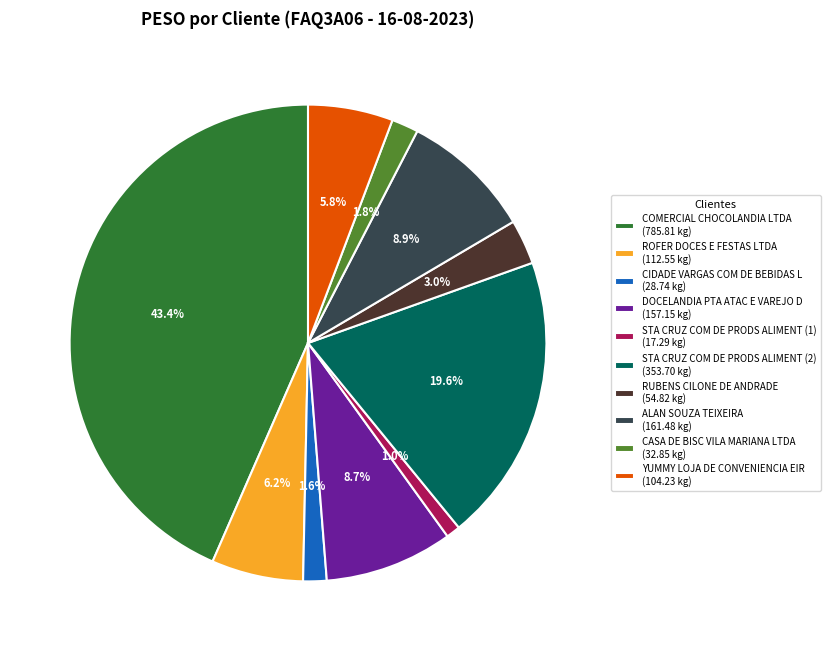

How many slices are in this pie chart?

10